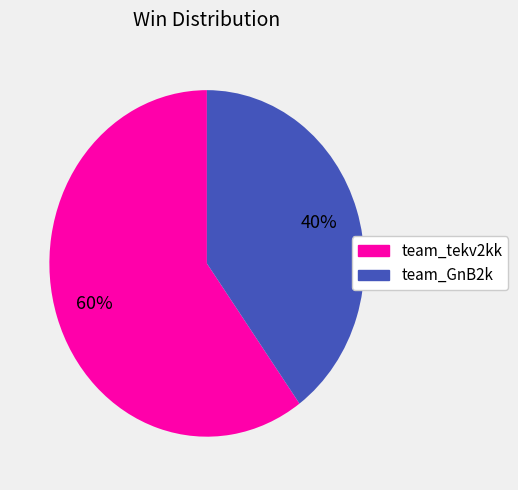

True or false: team_GnB2k accounts for 46% of the total.

False